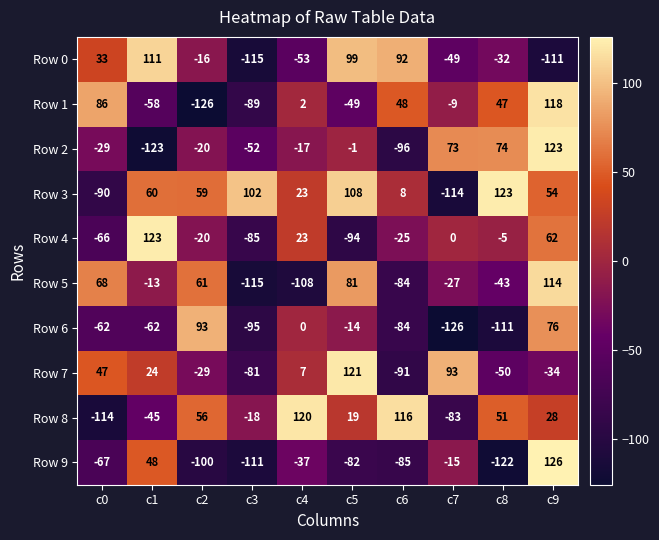

Is the value of Row 0 at c1 greater than the value of Row 3 at c1?

Yes